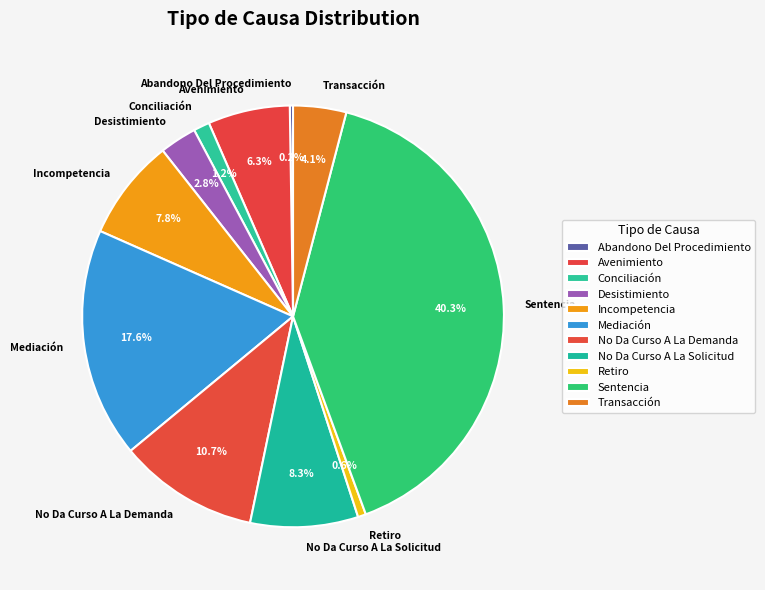

What is the total percentage of Sentencia and Avenimiento?

46.6%